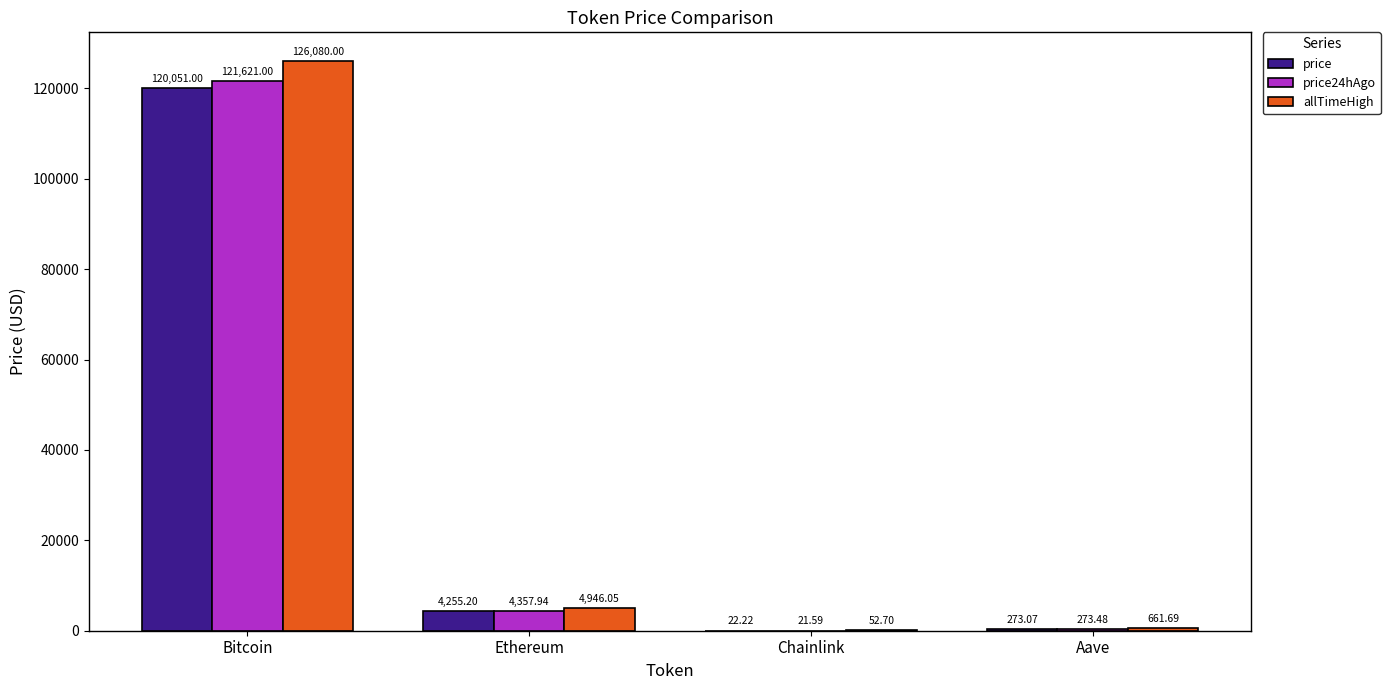

How many groups of bars are there?

4